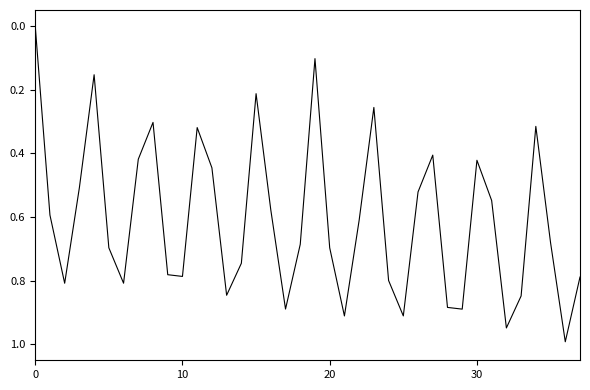

What is the greatest value displayed?

1.0